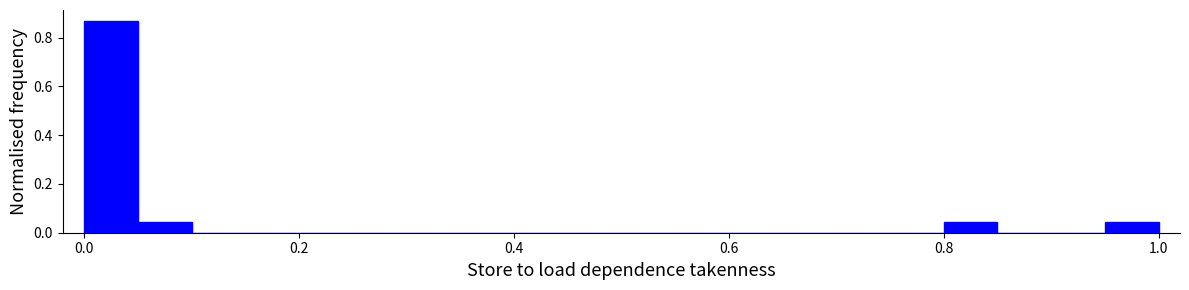

Around what value on the x-axis is the tallest bar? Give the approximate position of its centre, as read against the axis.

0.02